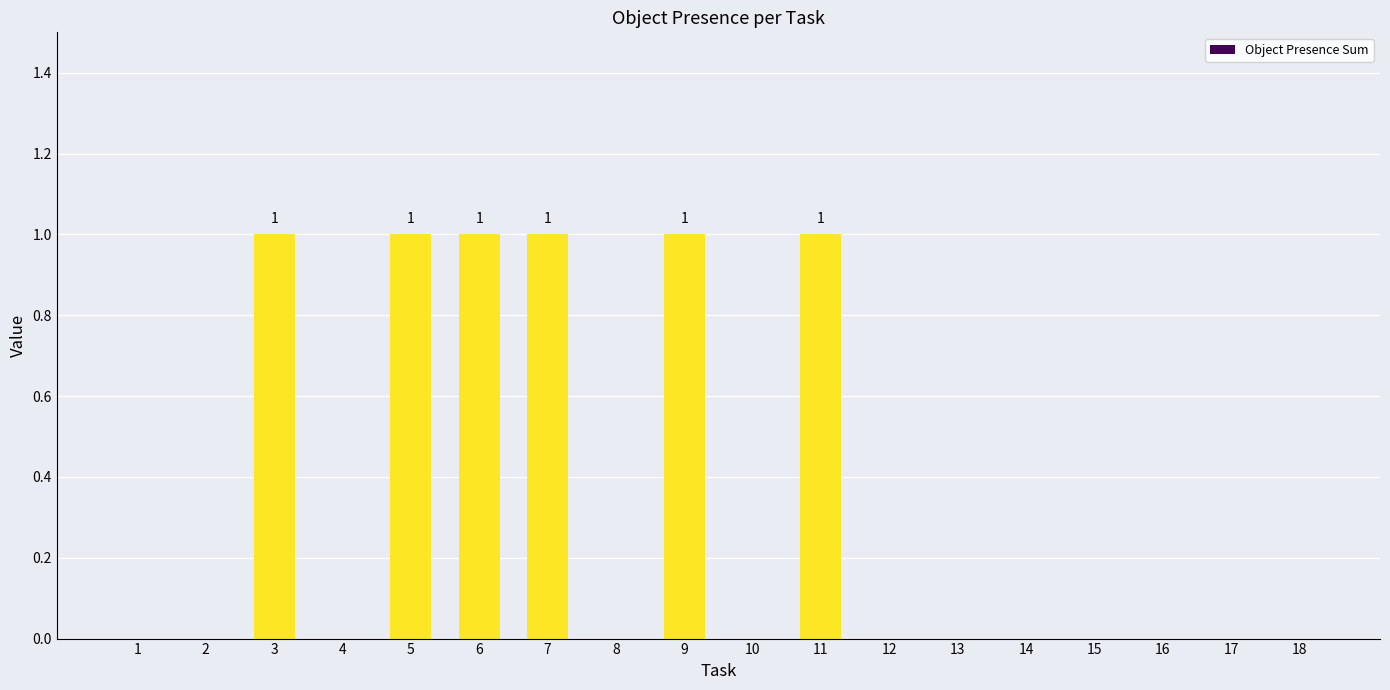

Reading left to right, transcribe all the data shown in this chart.

0	0	1	0	1	1	1	0	1	0	1	0	0	0	0	0	0	0